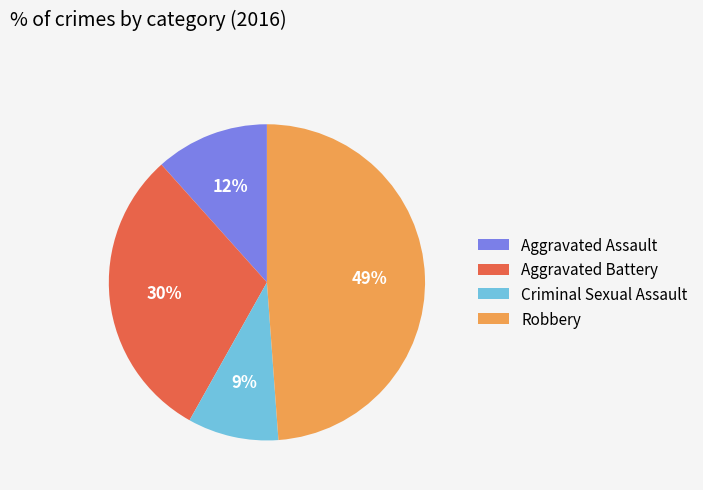

How many segments does this pie chart have?

4